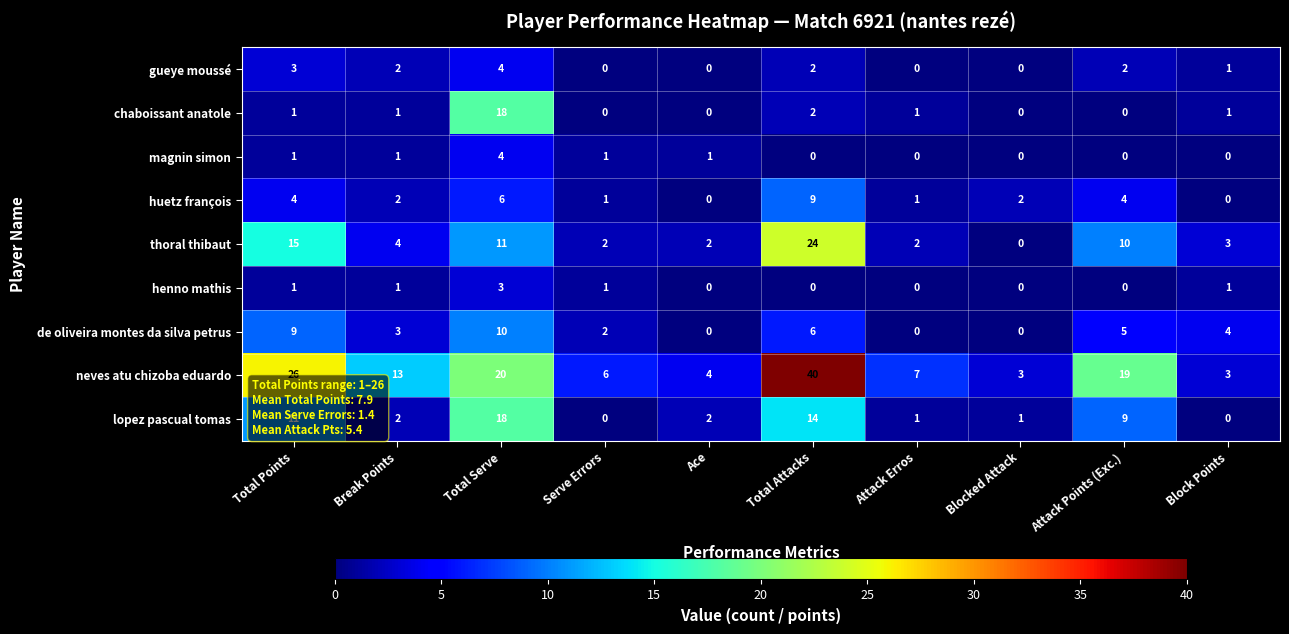

Is the value of huetz françois at Total Attacks greater than the value of neves atu chizoba eduardo at Ace?

Yes